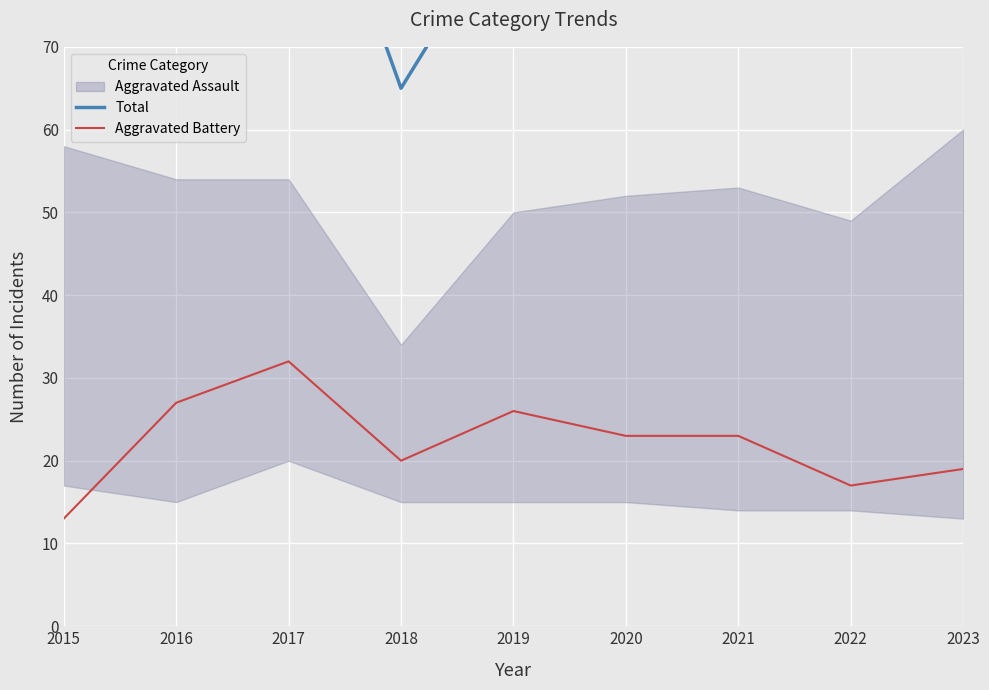

The value of Aggravated Battery at 2015 is 13. True or false?

True